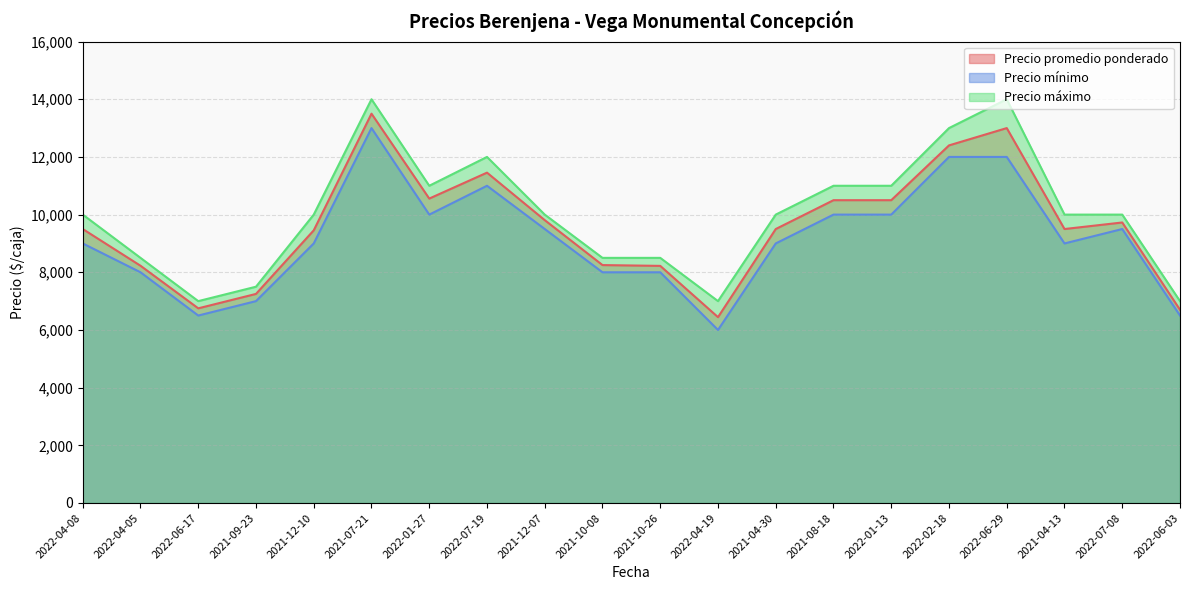

List the labels in order of Precio mínimo value, largest first.

2021-07-21, 2022-02-18, 2022-06-29, 2022-07-19, 2022-01-27, 2021-08-18, 2022-01-13, 2021-12-07, 2022-07-08, 2022-04-08, 2021-12-10, 2021-04-30, 2021-04-13, 2022-04-05, 2021-10-08, 2021-10-26, 2021-09-23, 2022-06-17, 2022-06-03, 2022-04-19